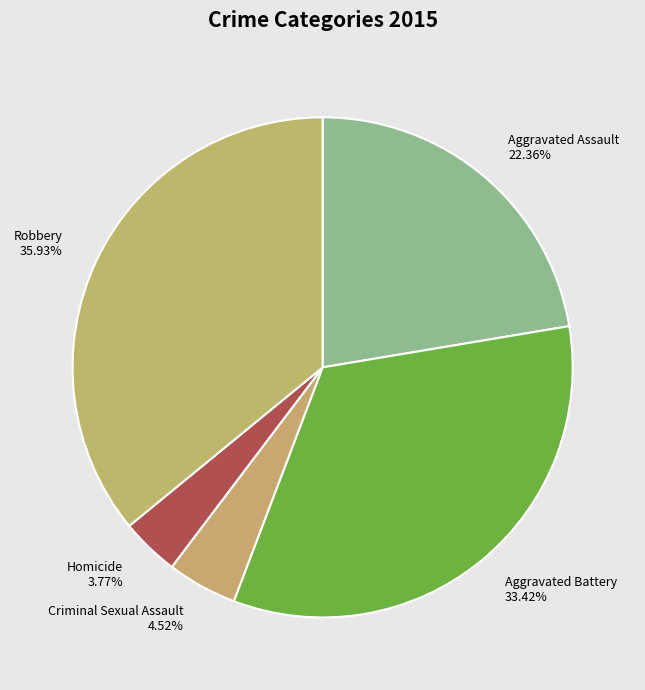

Between Robbery and Criminal Sexual Assault, which is larger?

Robbery